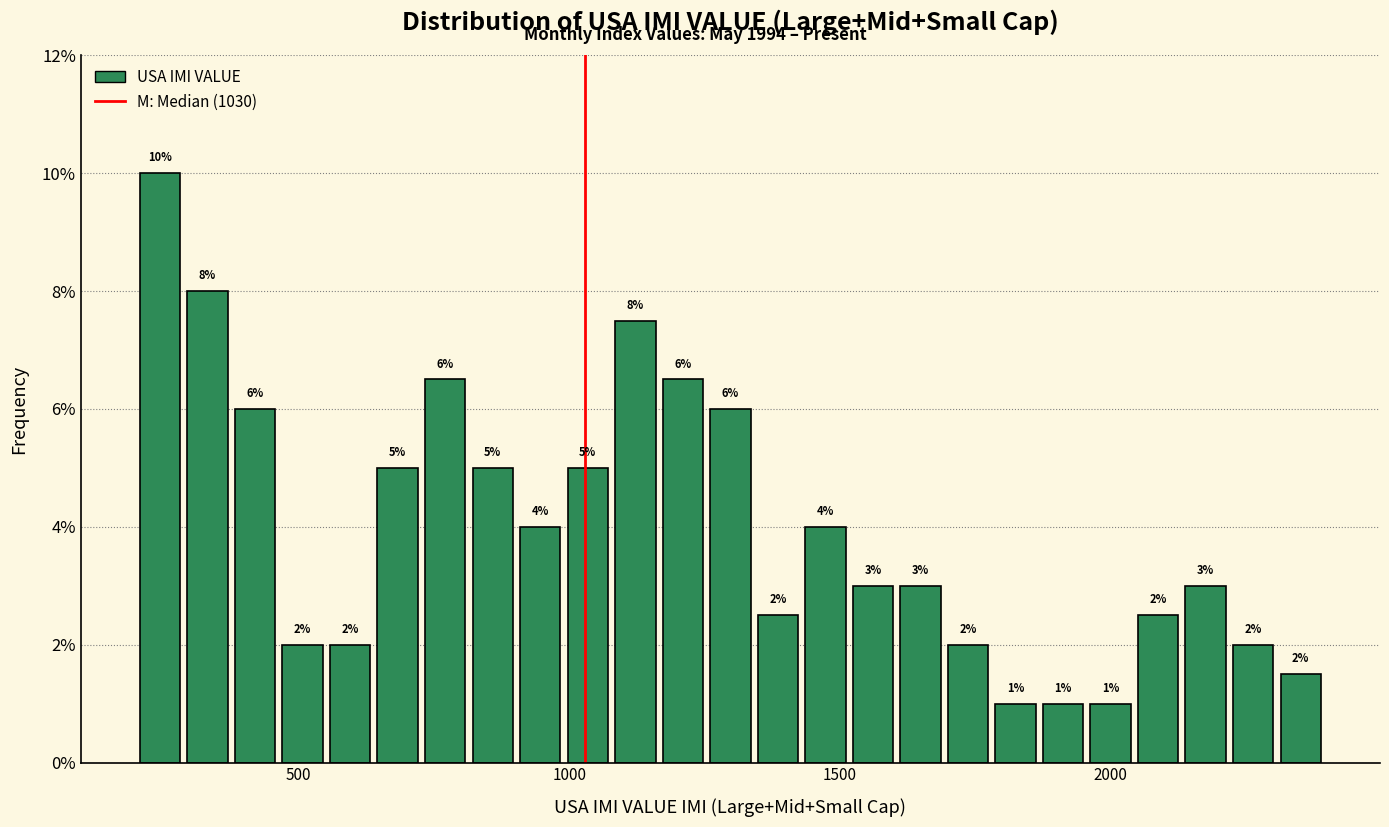

Around what value on the x-axis is the tallest bar? Give the approximate position of its centre, as read against the axis.

250